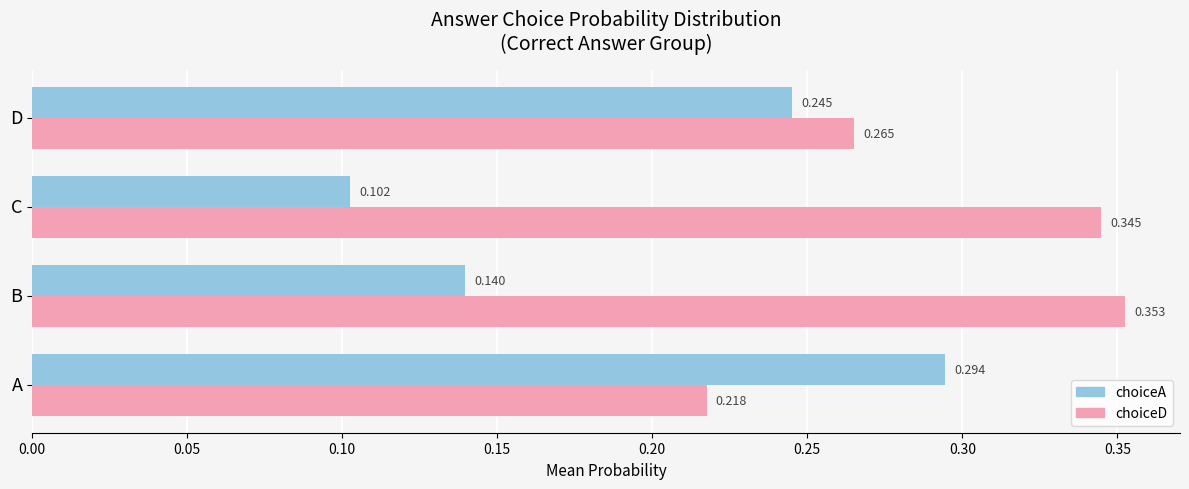

List the series in order of their overall mean, highest first.

choiceD, choiceA